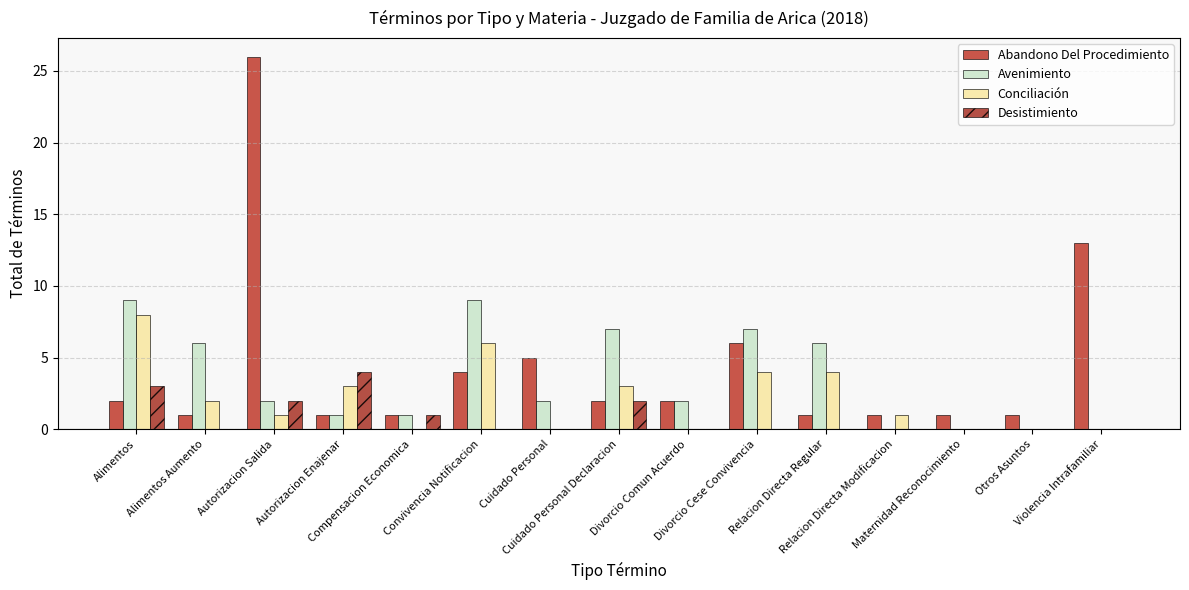

What are all the series names shown in the legend?

Abandono Del Procedimiento, Avenimiento, Conciliación, Desistimiento